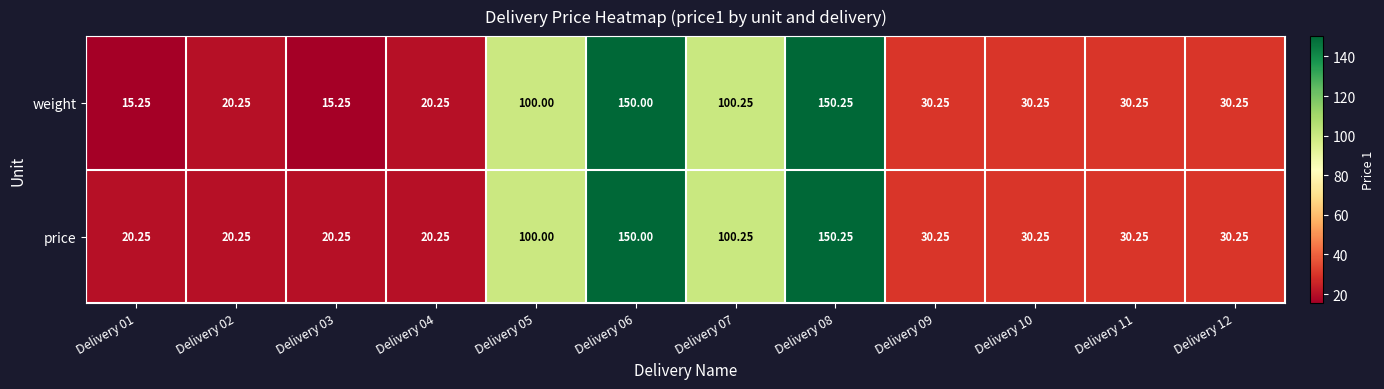

Rank the series by their average value, from lowest to highest.

weight, price